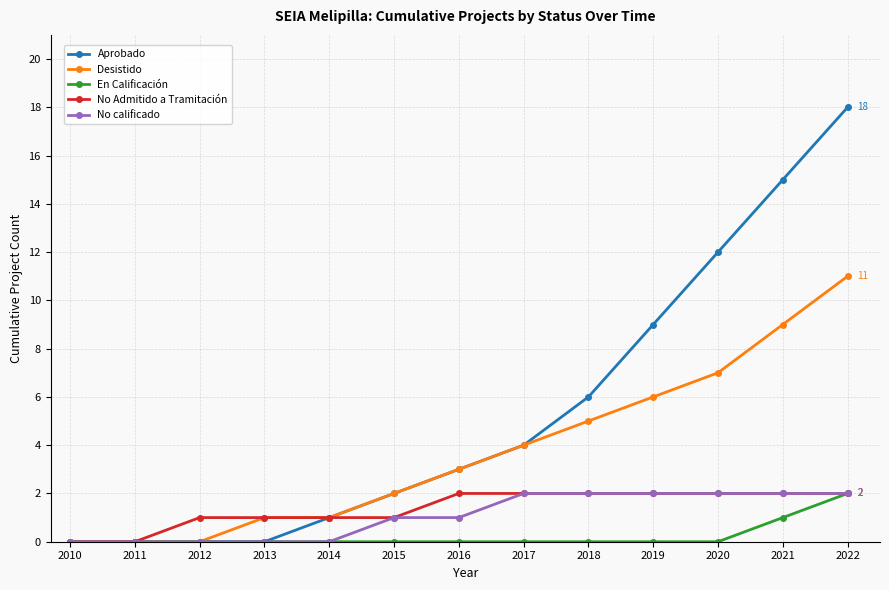

What is the sum of all Aprobado values?

70